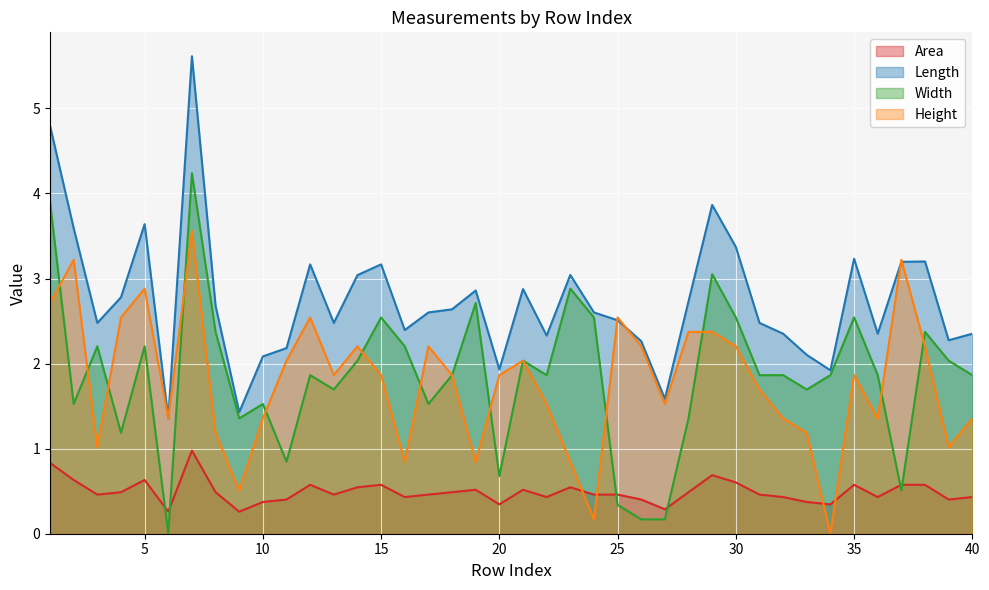

What is the value of the Area point at the 24th from the left?

0.5